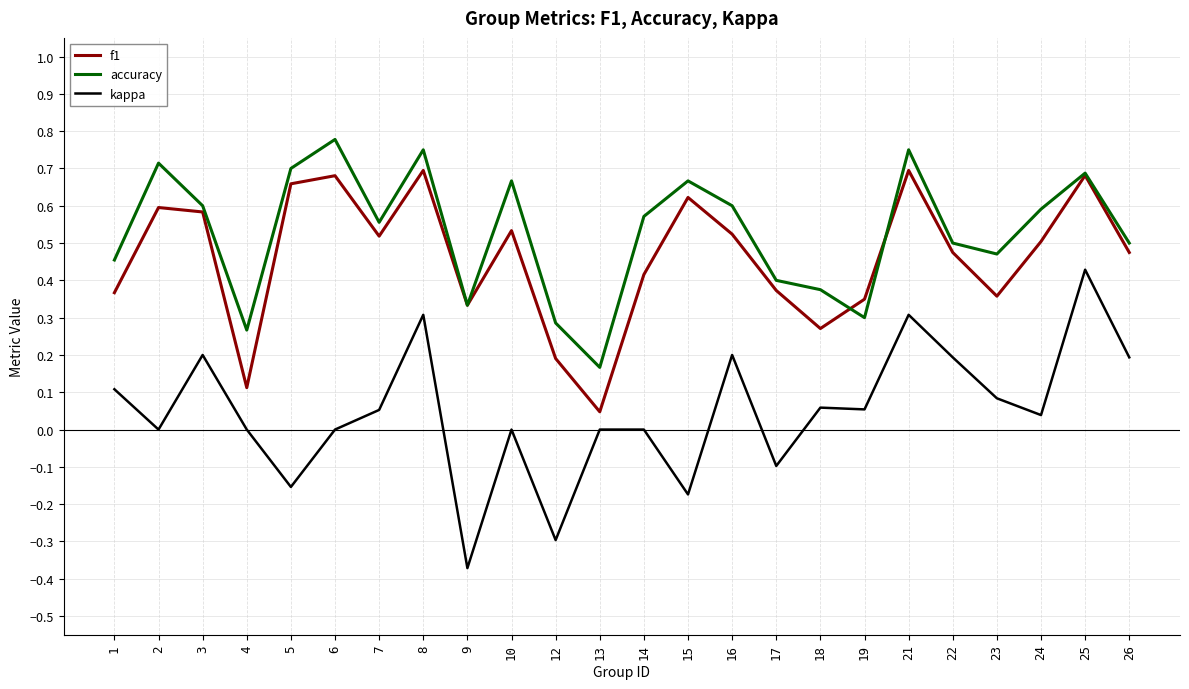

The accuracy series shows 0.5 at 22. True or false?

True